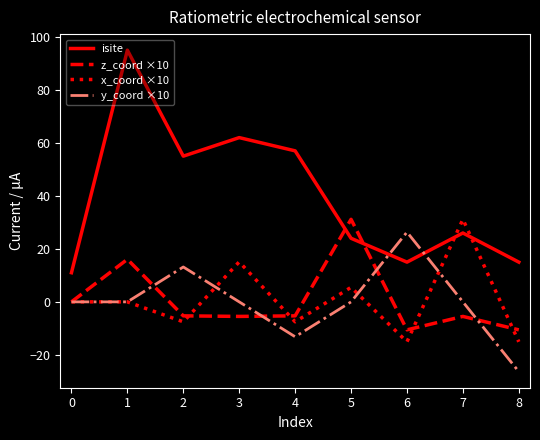

Is the value of z_coord ×10 at 5 greater than the value of x_coord ×10 at 0?

Yes